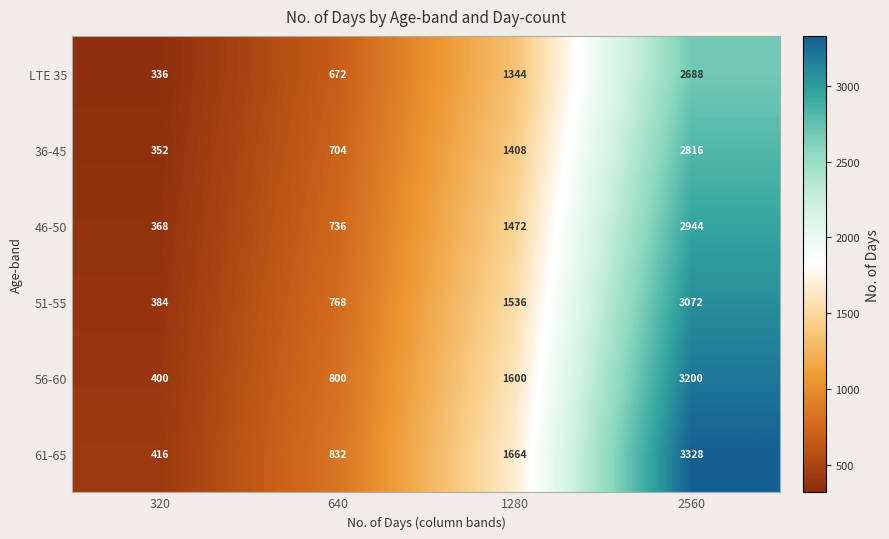

What is the approximate value of 46-50 at 2560, to the nearest 10?

2940